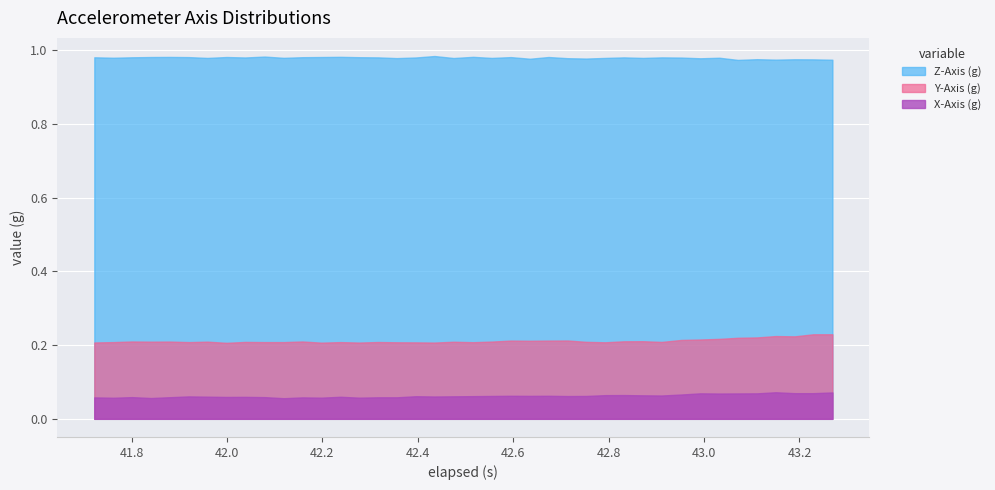

True or false: Z-Axis (g) and Y-Axis (g) cross at least once.

False